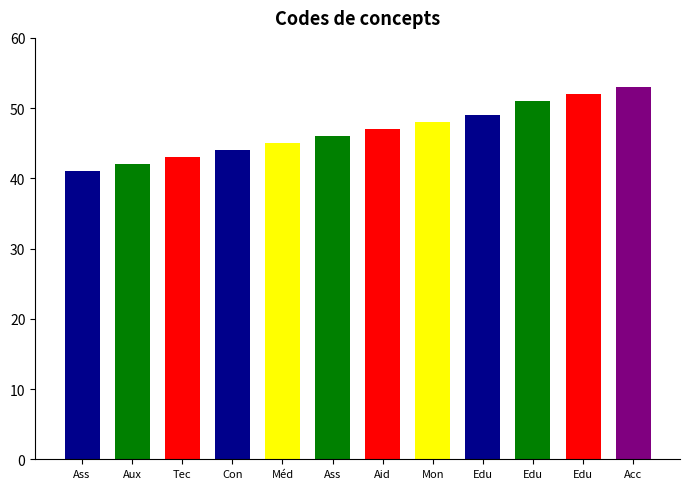

List the labels in order of value, smallest first.

Assistant de service social, Auxiliaire de vie sociale, Technicien de l'intervention sociale, Conseiller en économie sociale et familiale, Médiateur familial, Assistant familial, Aide médico-psychologique (AMP), Moniteur éducateur, Educateur de jeunes enfants, Educateur spécialisé, Educateur technique spécialisé, Accompagnant éducatif et social